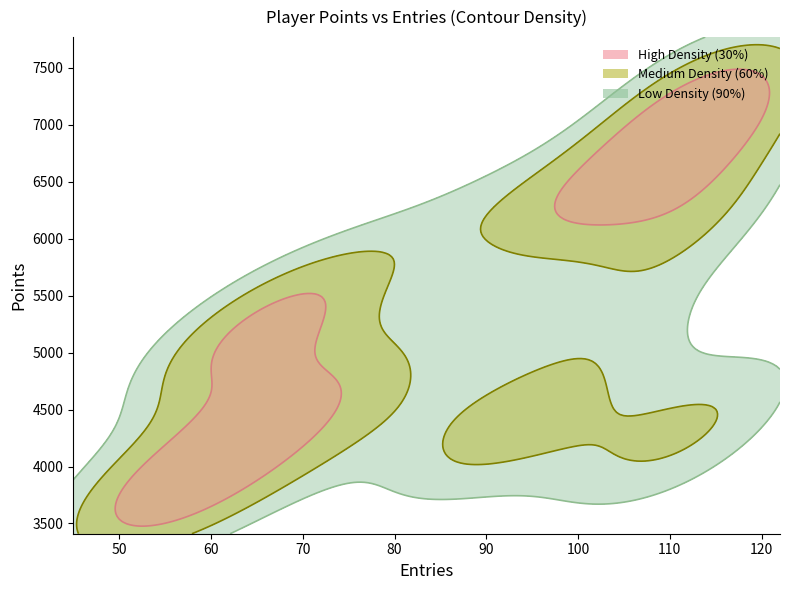

True or false: Entries has a value of 143 at Rimato13.

False